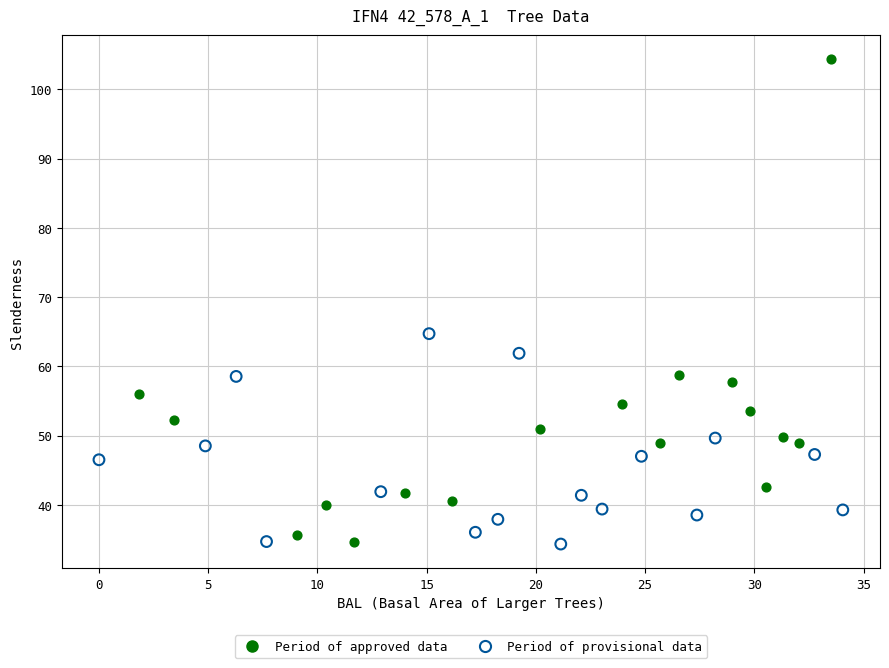

Which series has the largest Y range (max minus min)?

Period of approved data